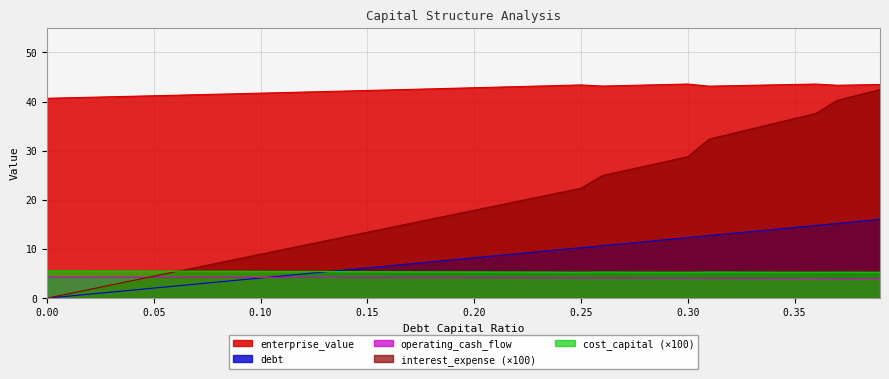

How many lines are shown in the chart?

5